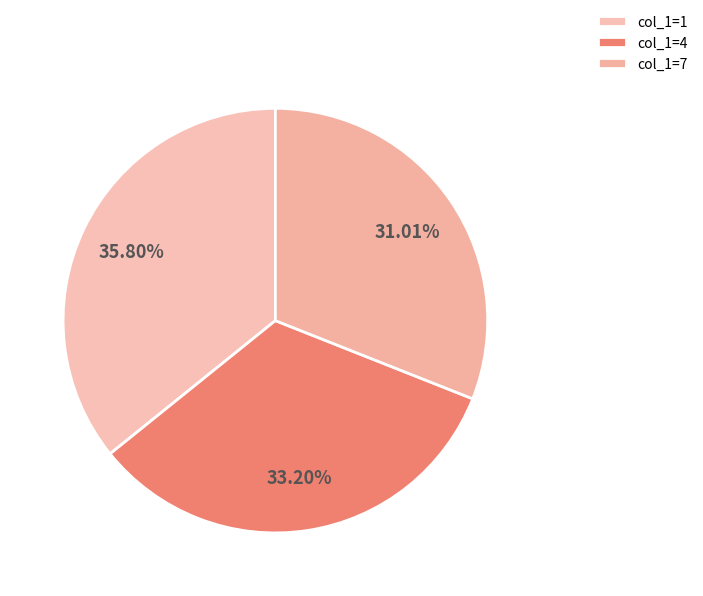

How many slices are in this pie chart?

3